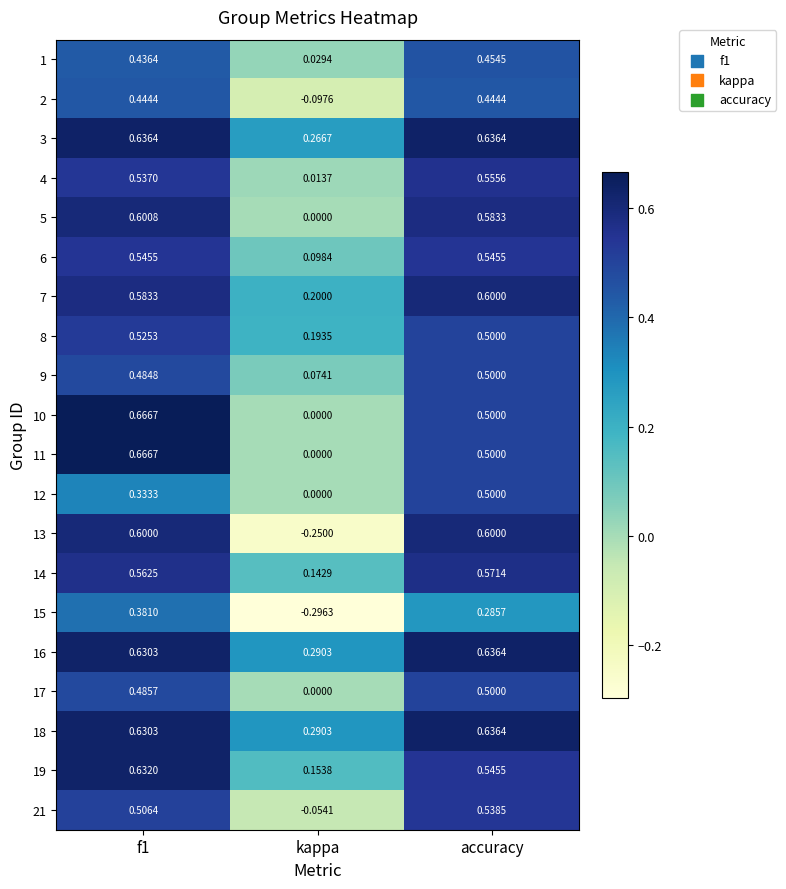

At which label is 15 closest to 0?

accuracy